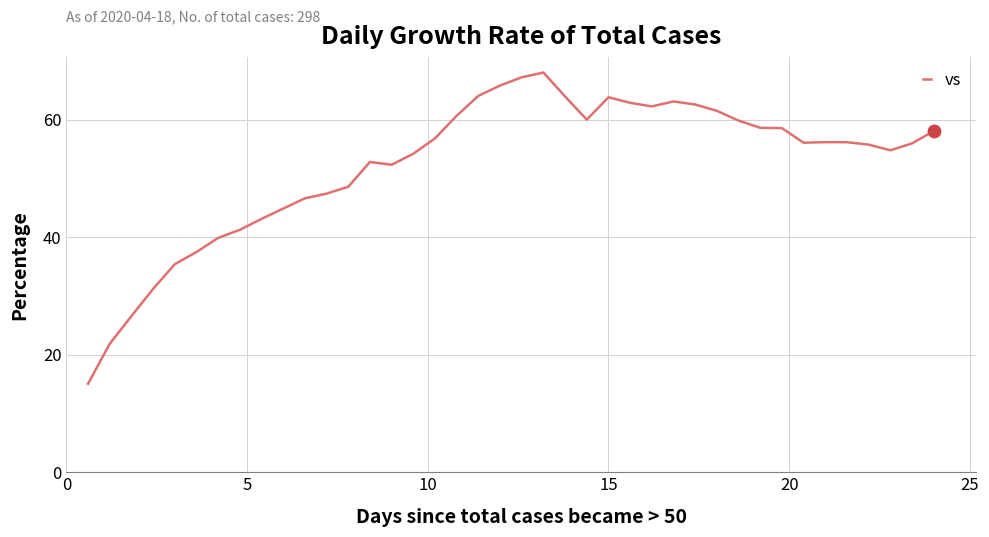

What is the difference between the maximum and minimum values?

52.9